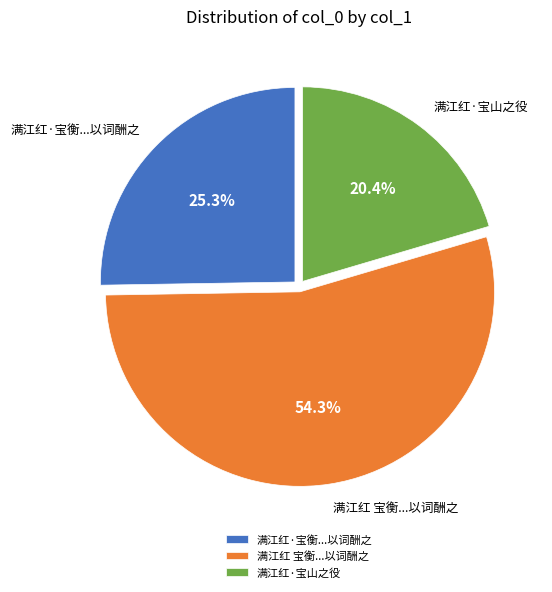

Which category has the smallest portion of the pie?

满江红·宝山之役